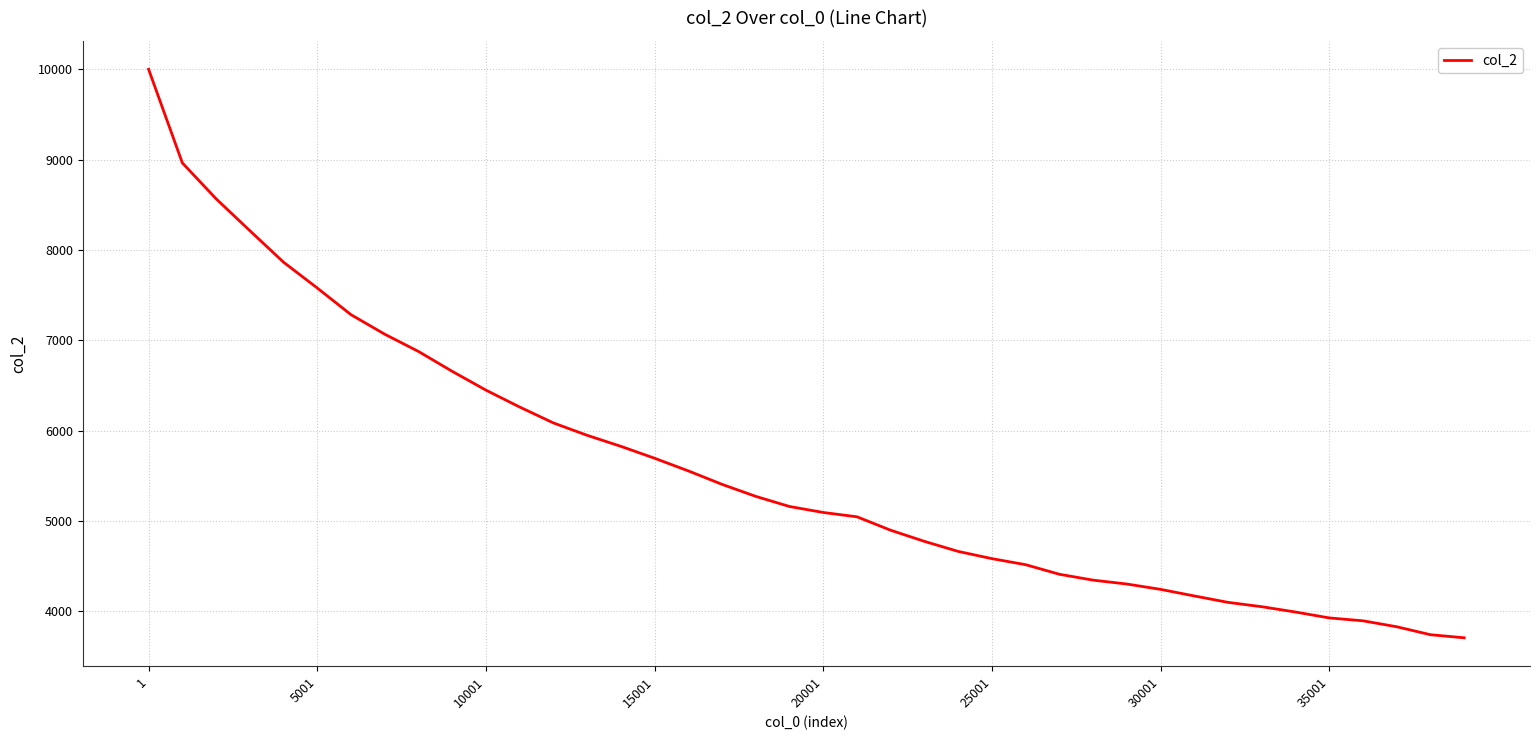

What is the average value?

5576